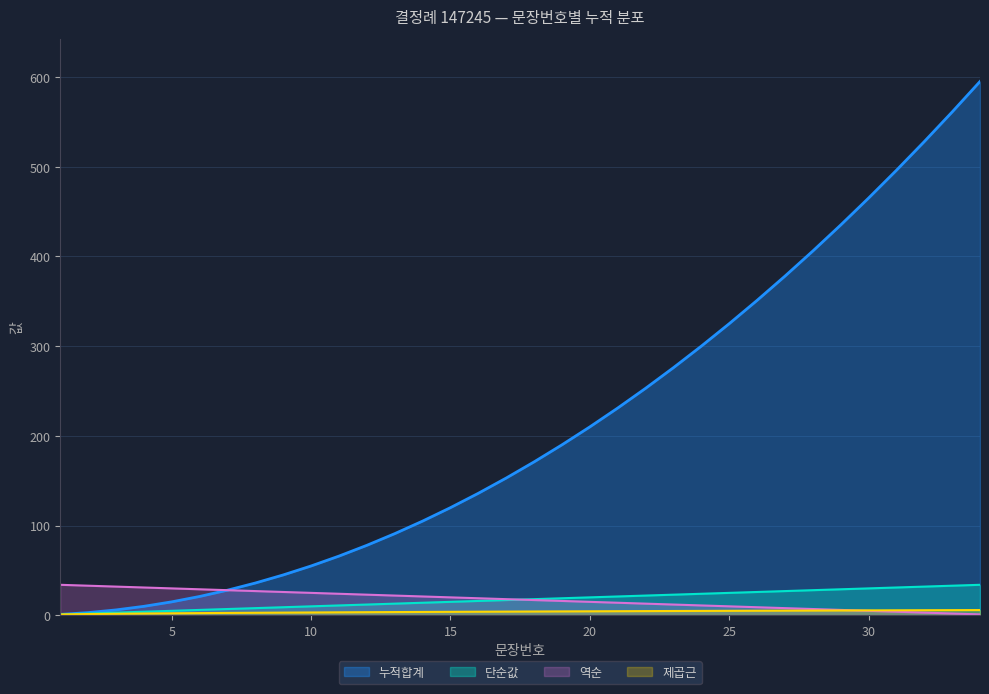

True or false: 문장번호 has more than 0 interior local peaks.

False